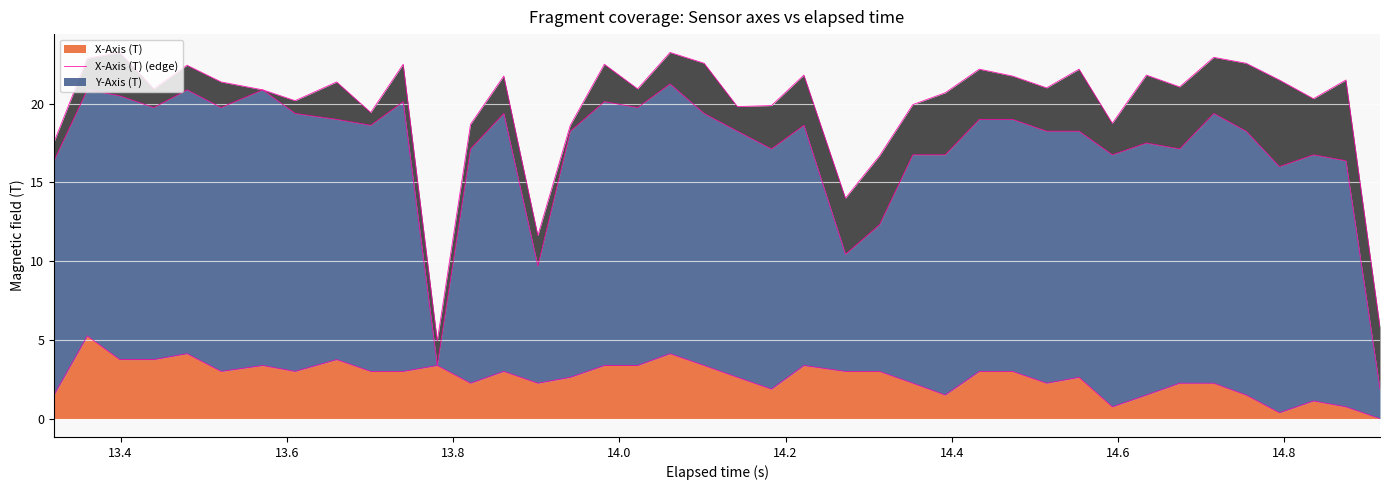

How many categories are shown in the chart?

40